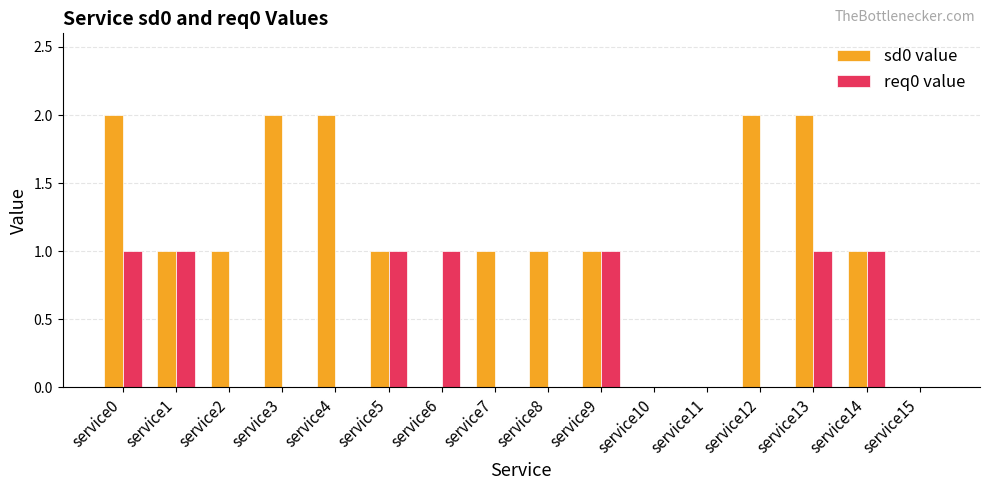

How many distinct data groups are displayed?

2